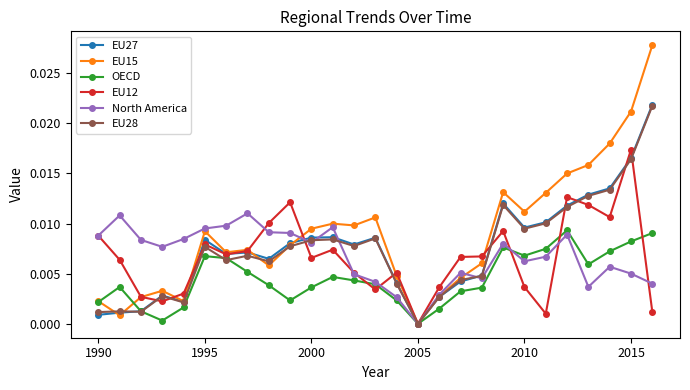

Which series has the largest total across all categories?

EU15